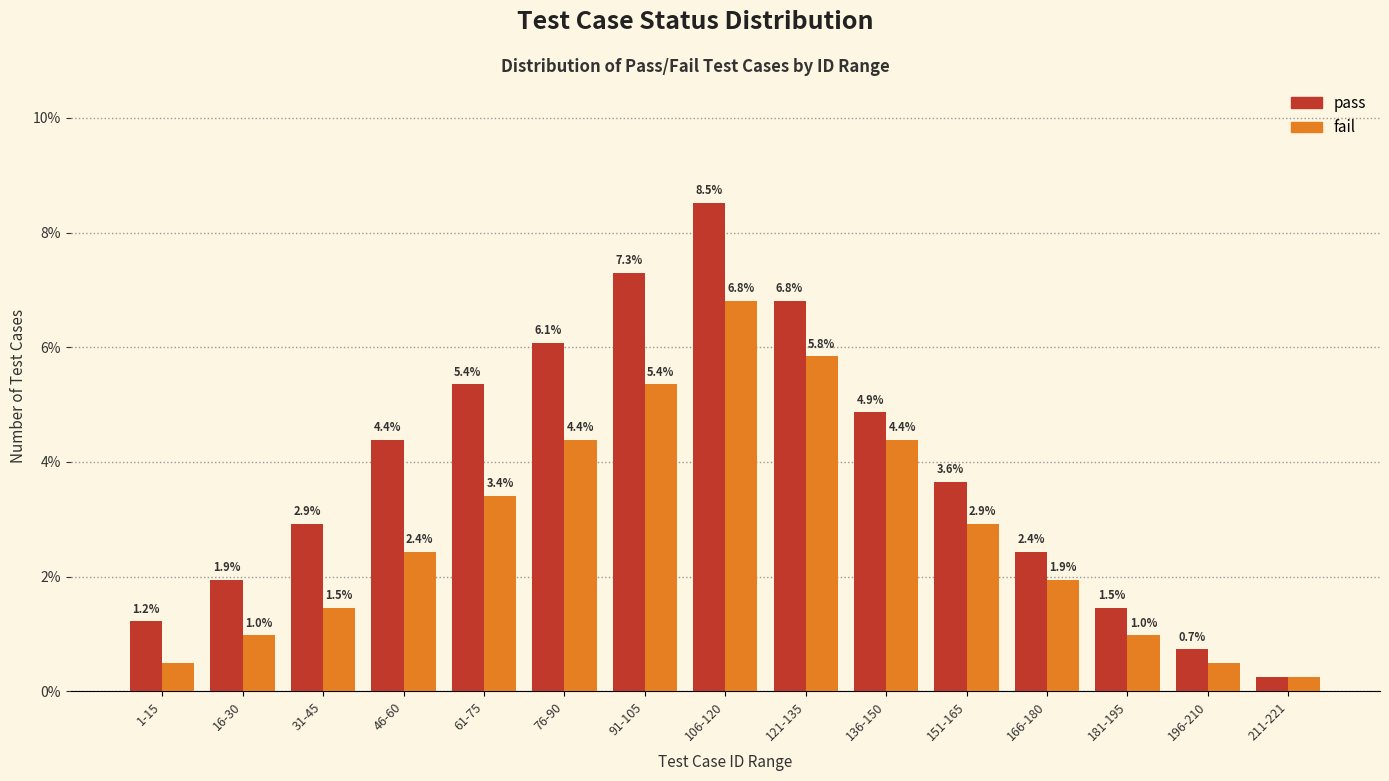

Read the fail value at 46-60.

2.4